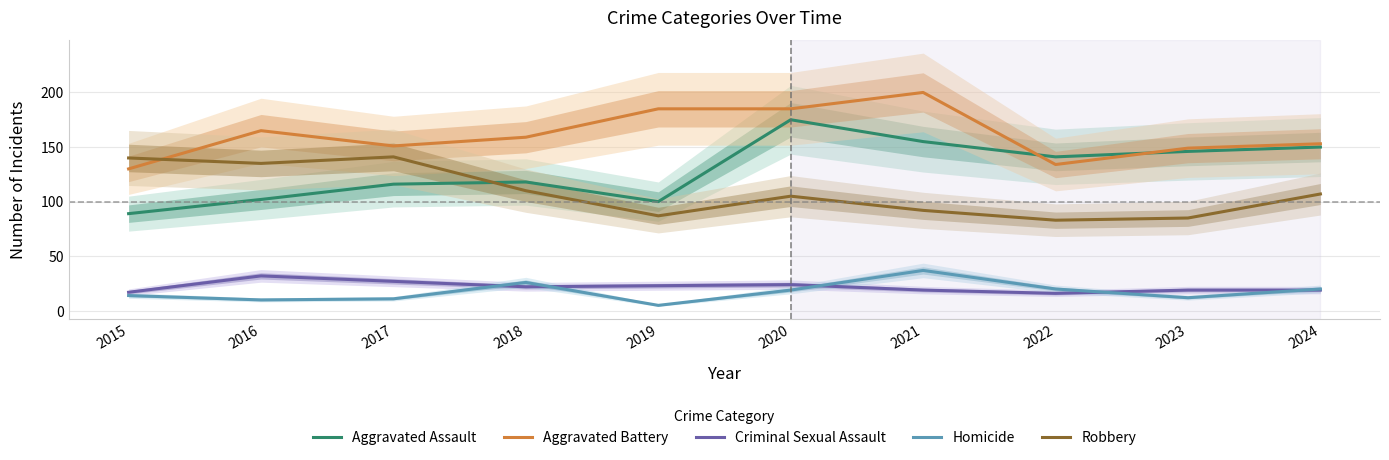

Which series changed the most between 2017 and 2019?

Robbery